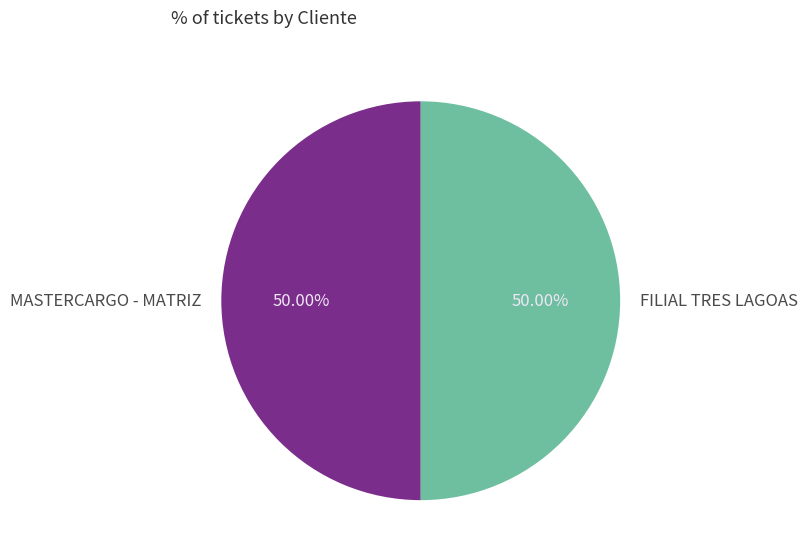

Is it true that MASTERCARGO - MATRIZ is 50% of the pie?

True